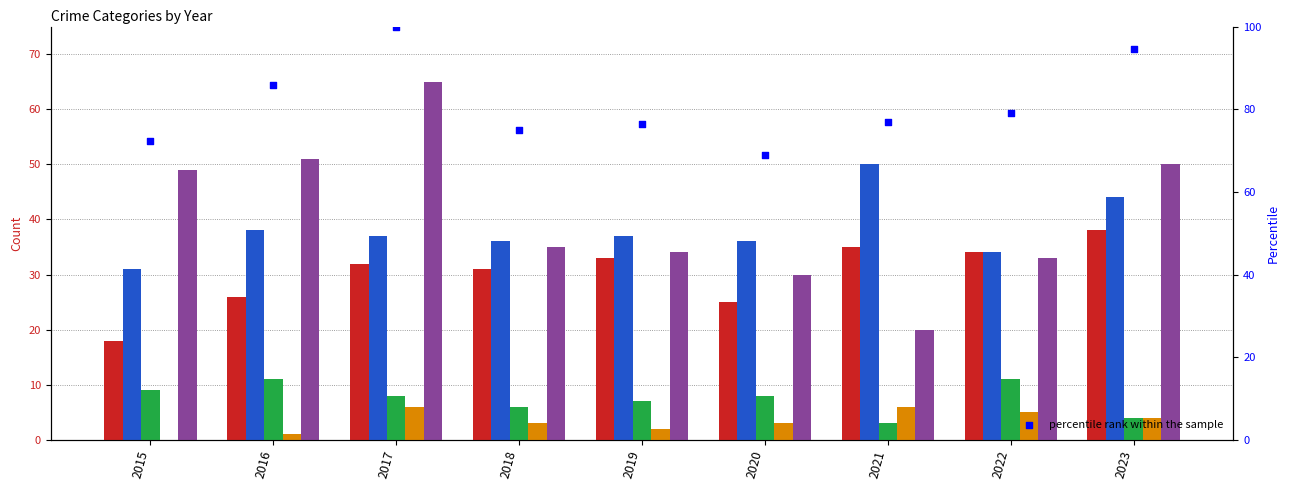

At how many categories does at least one series exceed 32?

9